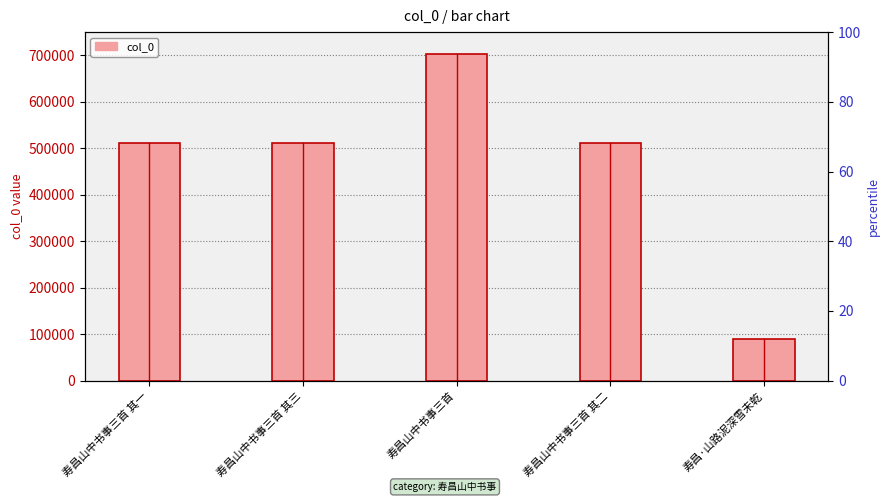

Read the value at 寿昌·山路泥深雪未乾.

88976